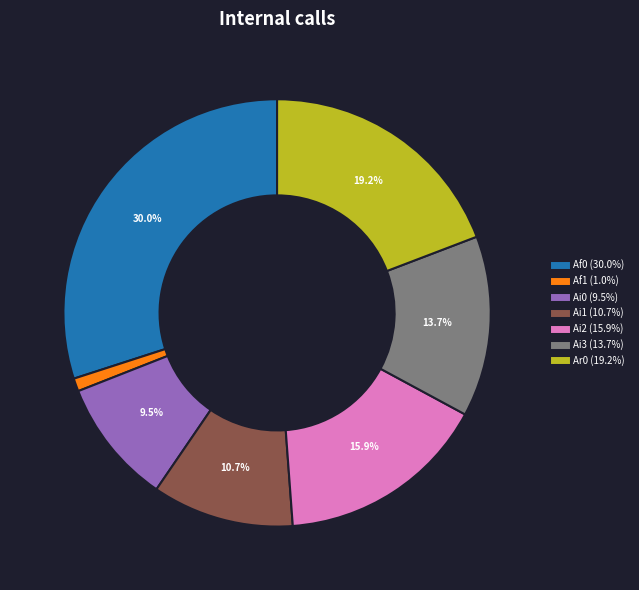

Does any single category account for the majority?

No